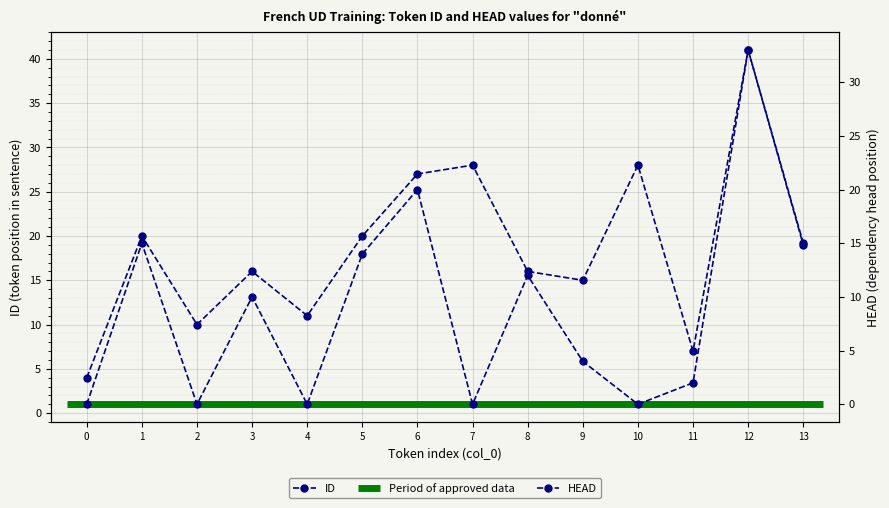

What is the highest value of the ID series?

41